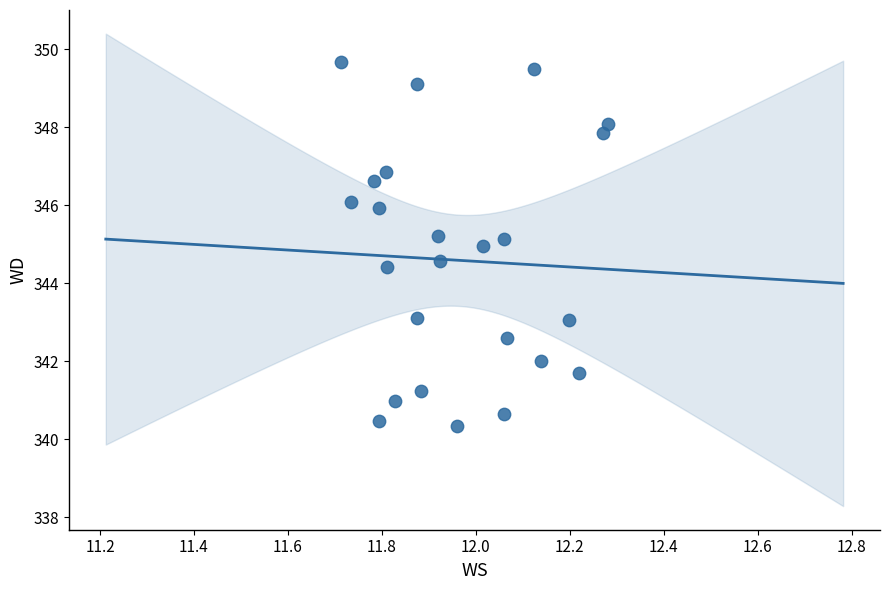

What is the range of X values (max minus min)?

0.6